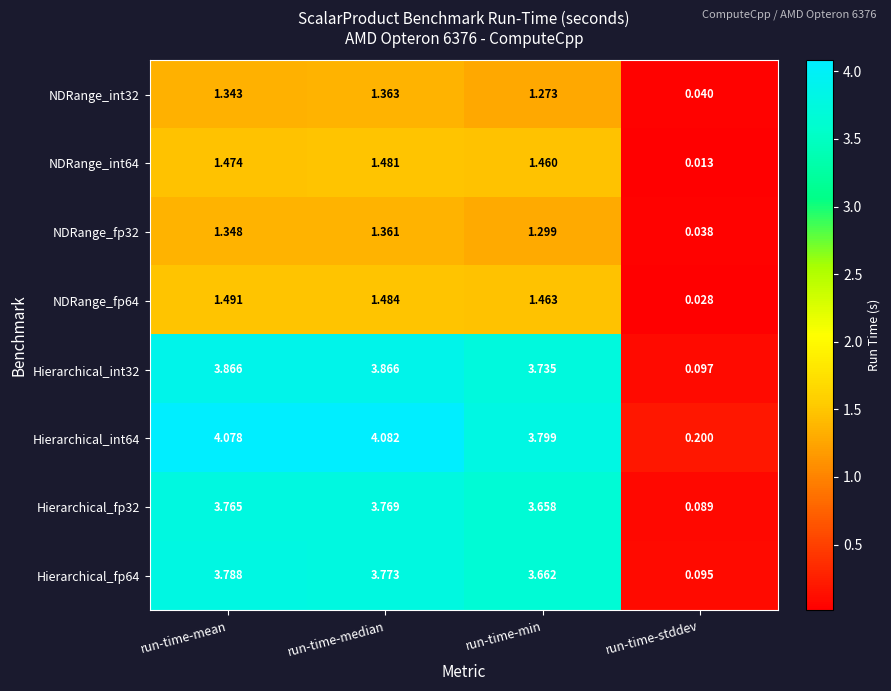

At how many categories does at least one series exceed 3?

3